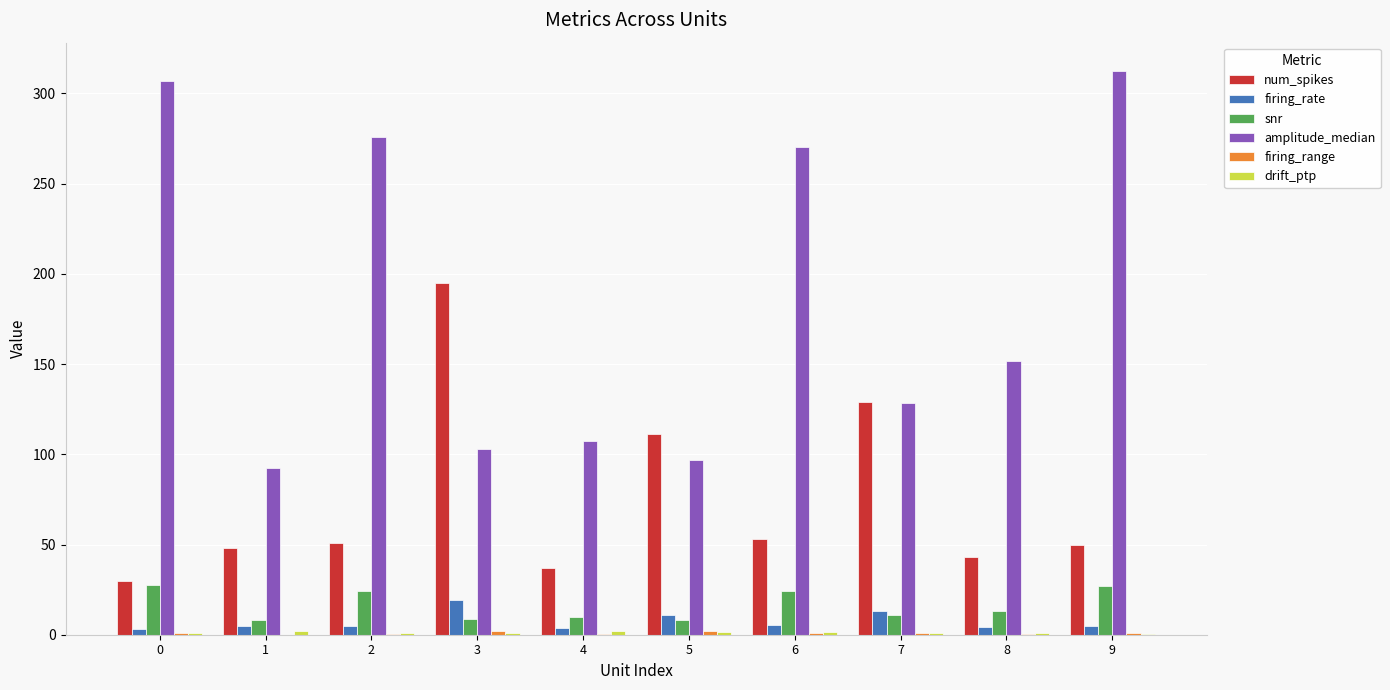

Is it true that amplitude_median equals 161.7 at 9?

False